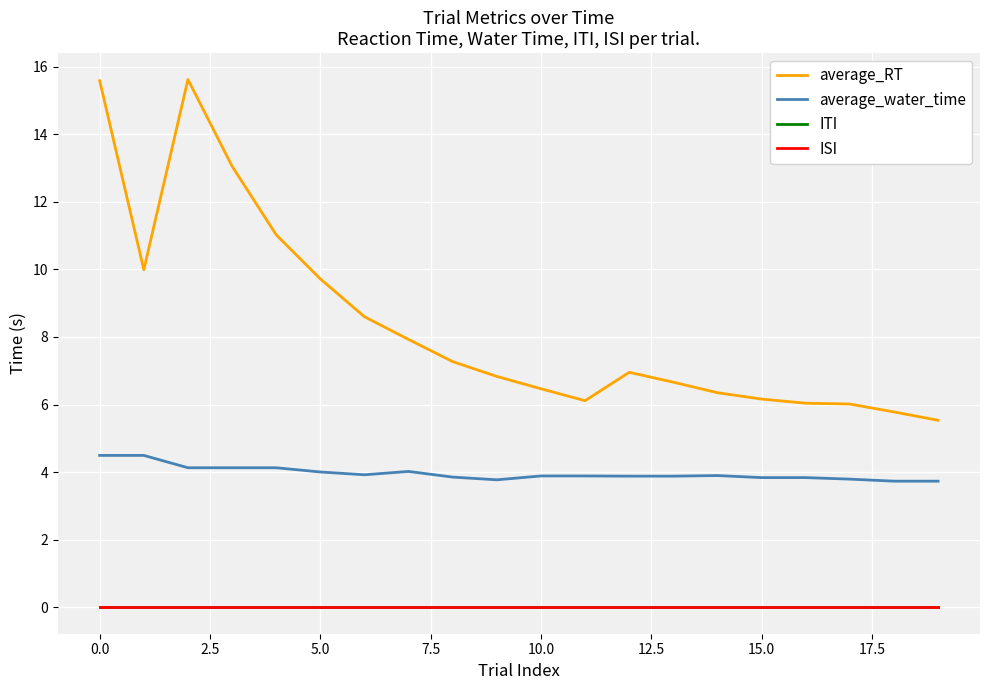

What is the label of the 19th point from the left?

18